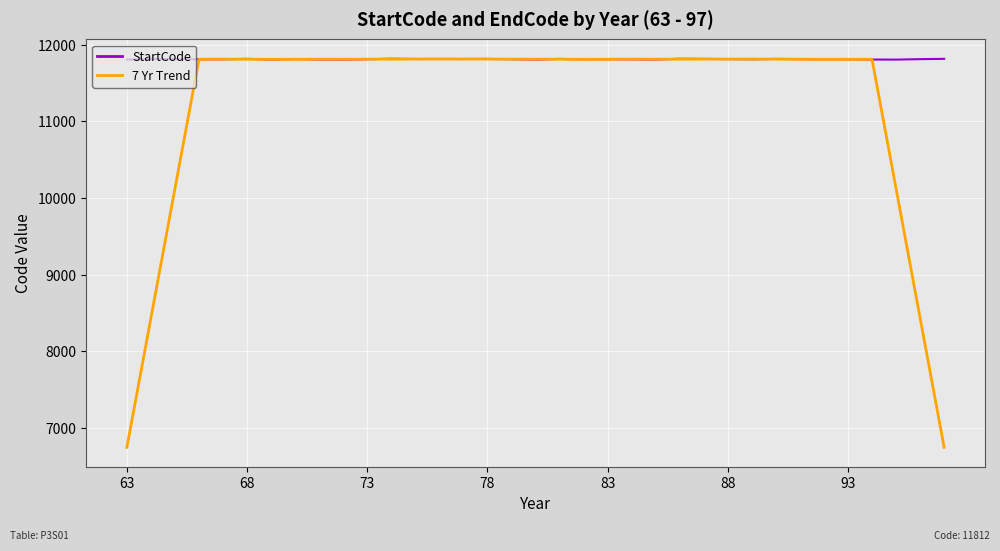

Rank the series by their average value, from lowest to highest.

7 Yr Trend, StartCode